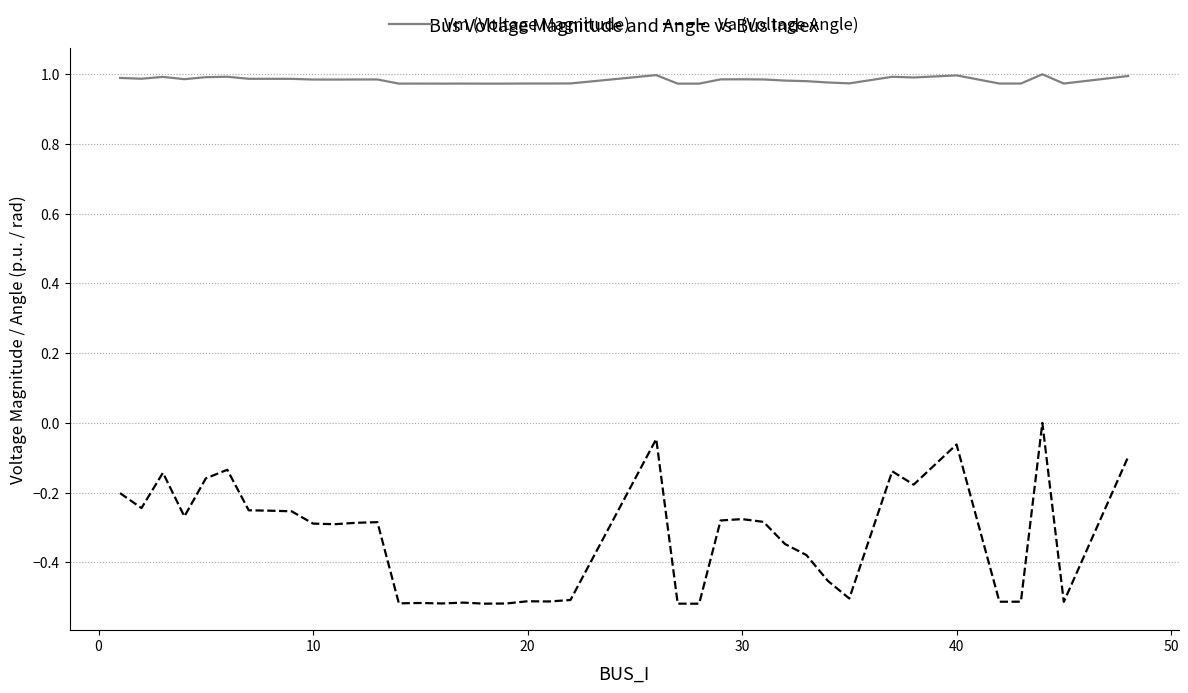

True or false: Vm (Voltage Magnitude) and Va (Voltage Angle) intersect in this chart.

False